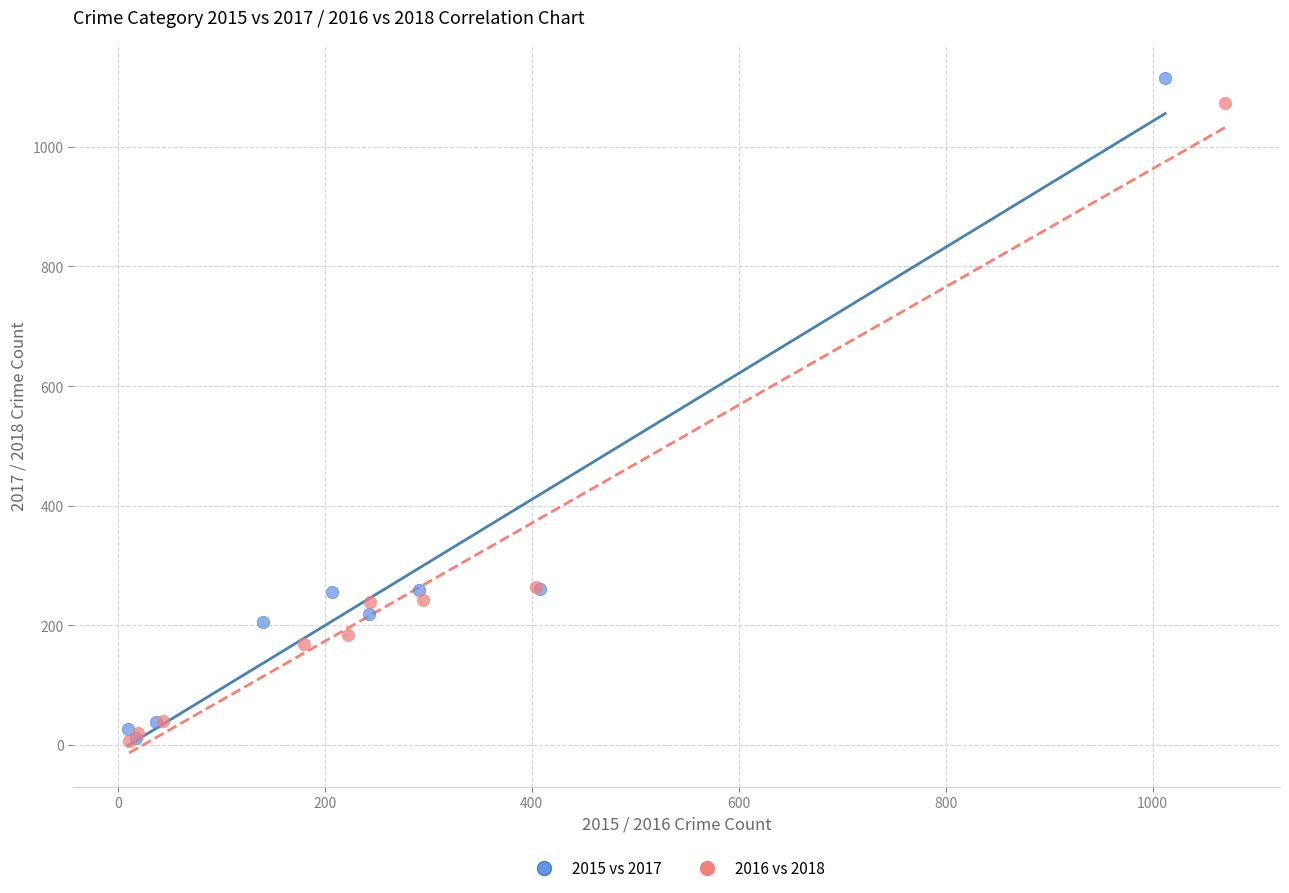

Which series reaches the maximum Y coordinate?

2015 vs 2017